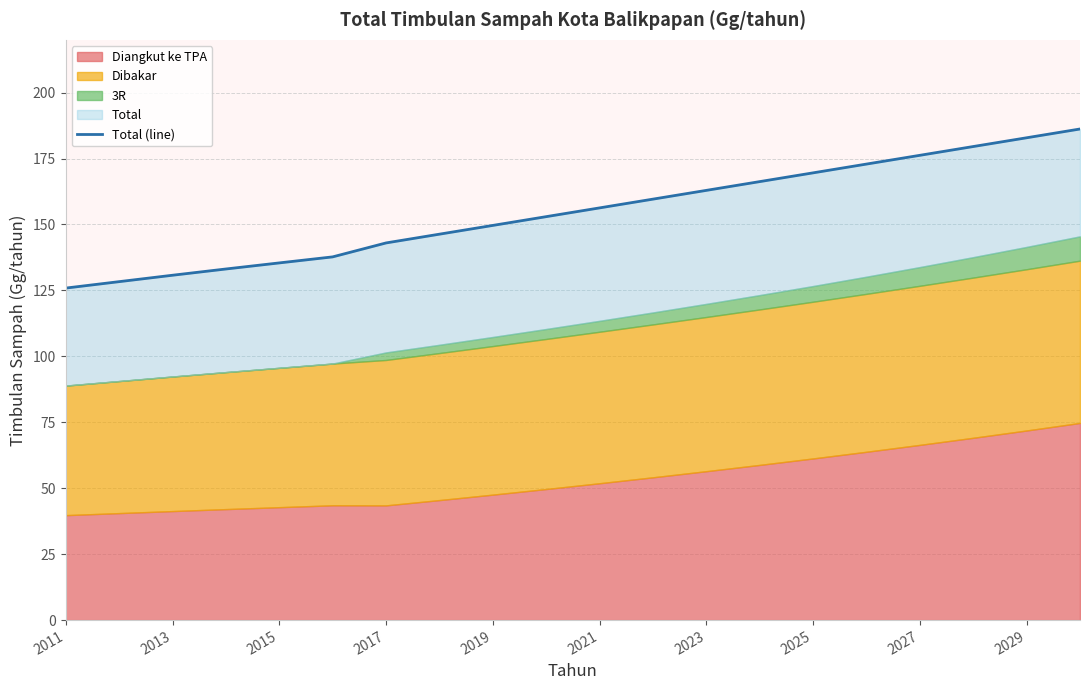

Reading left to right, transcribe all the data shown in this chart.

125.9	128.3	130.8	133.1	135.4	137.7	143.0	146.3	149.6	153.0	156.3	159.6	162.9	166.2	169.6	172.9	176.2	179.6	182.9	186.2